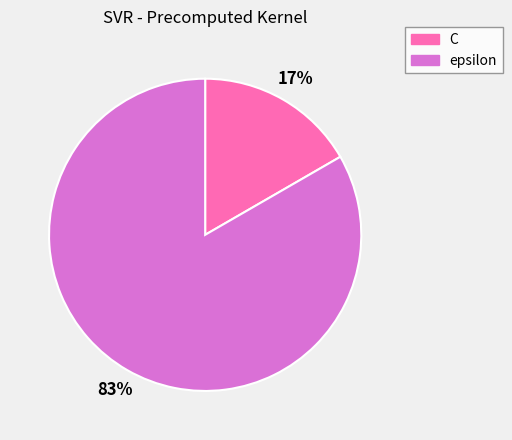

Do epsilon and C together represent more than half of the pie?

Yes